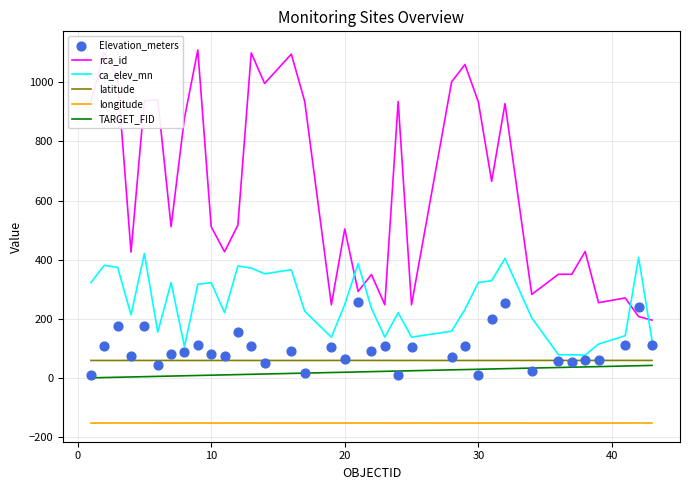

At how many categories does at least one series exceed 944?

8